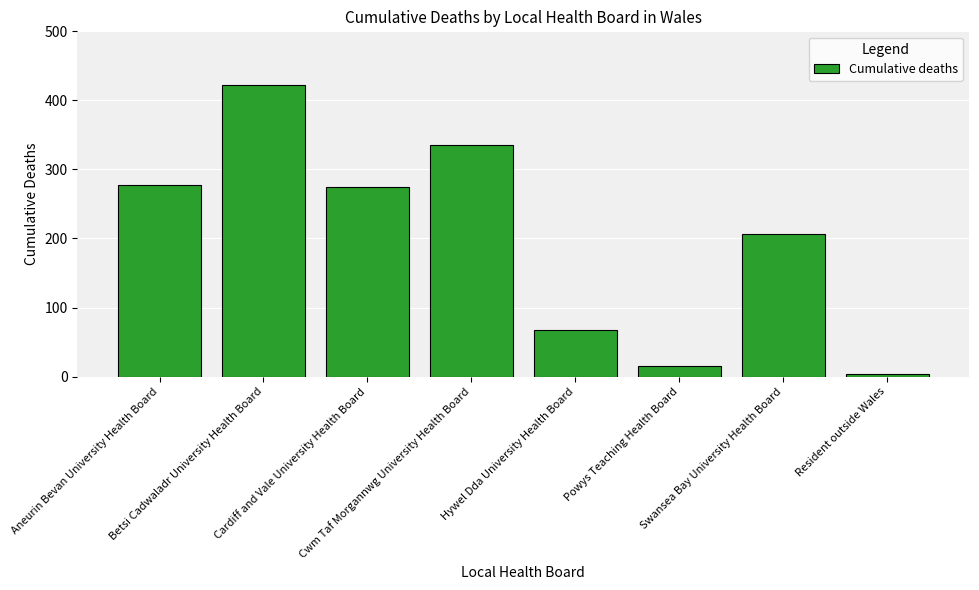

What is the minimum value shown in the chart?

4